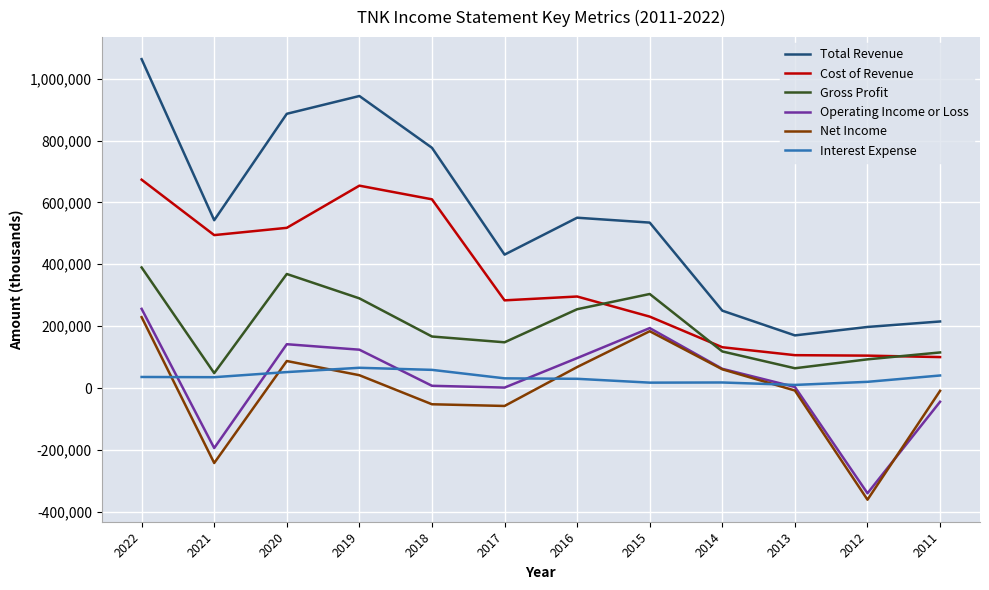

Which series has the widest spread of values?

Total Revenue